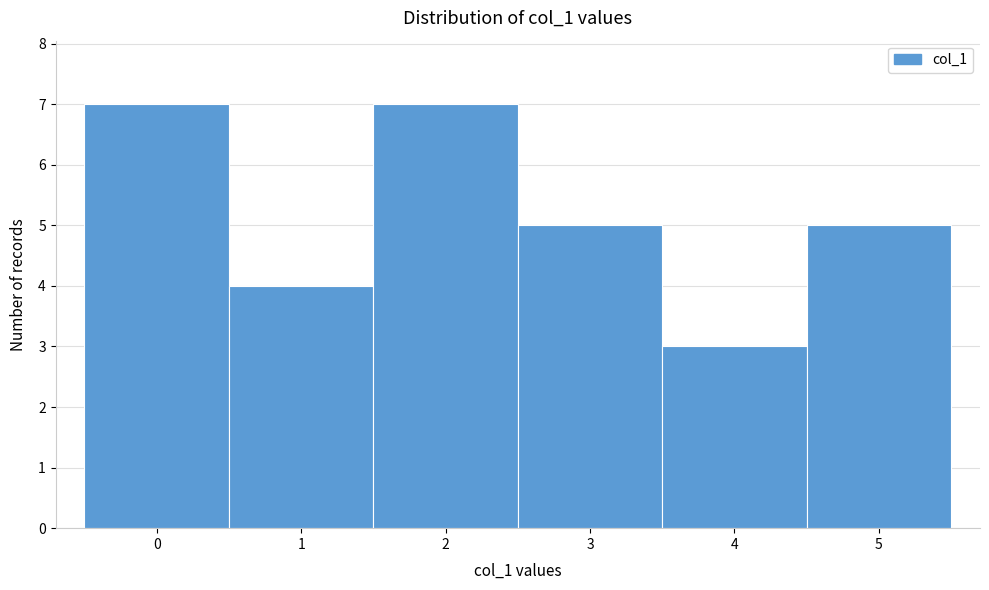

Reading left to right, list every bar in this chart as the range it spans on the x-axis followed by its height. The values are not printed on the chart, so give them approximately, as read against the axis.

-0.5 to 0.5: 7
0.5 to 1.5: 4
1.5 to 2.5: 7
2.5 to 3.5: 5
3.5 to 4.5: 3
4.5 to 5.5: 5